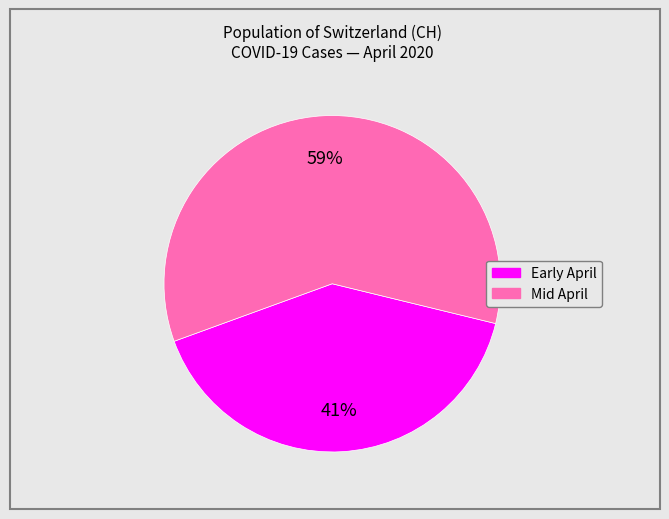

Is there any slice that represents more than half of the pie?

Yes